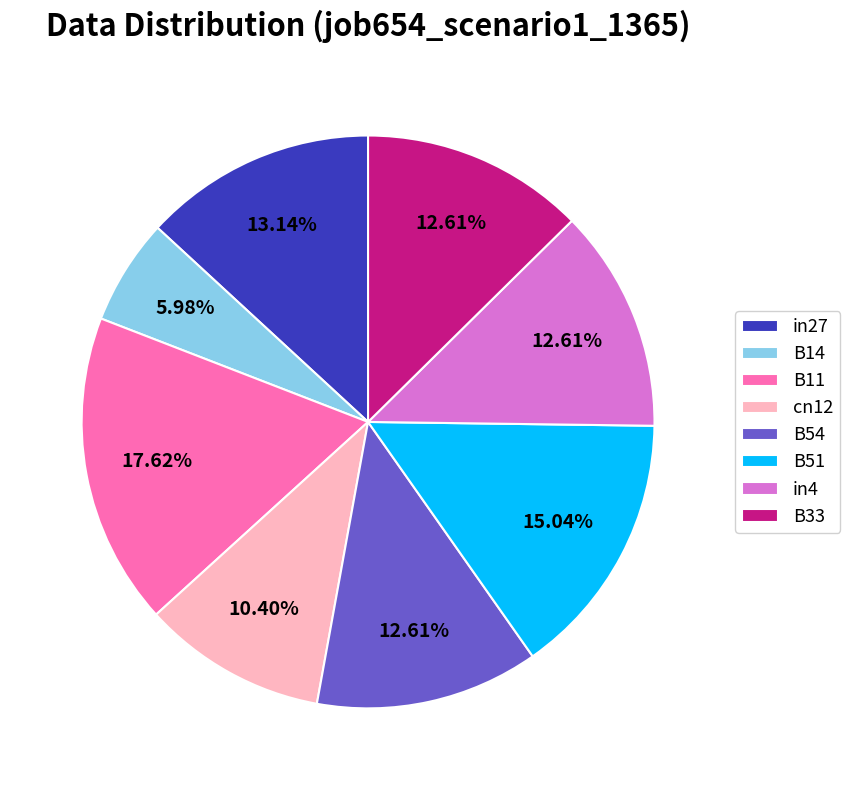

The B51 slice represents 15% of the pie. True or false?

True